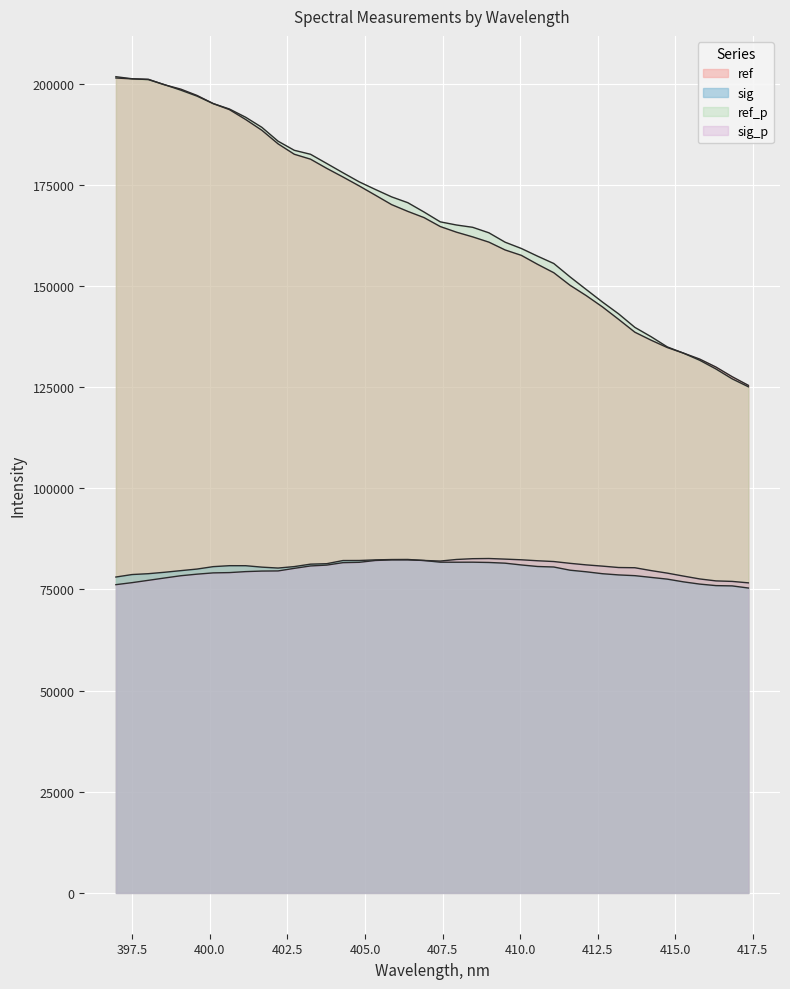

How many lines are shown in the chart?

4